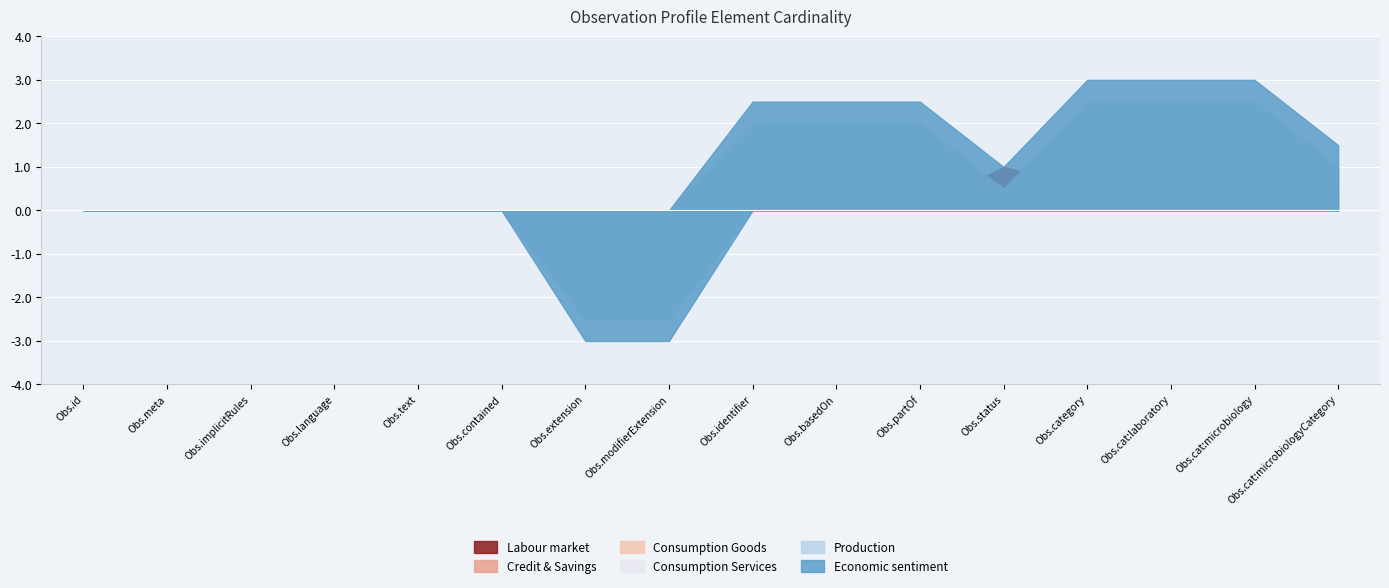

Which series has the widest spread of values?

Economic sentiment